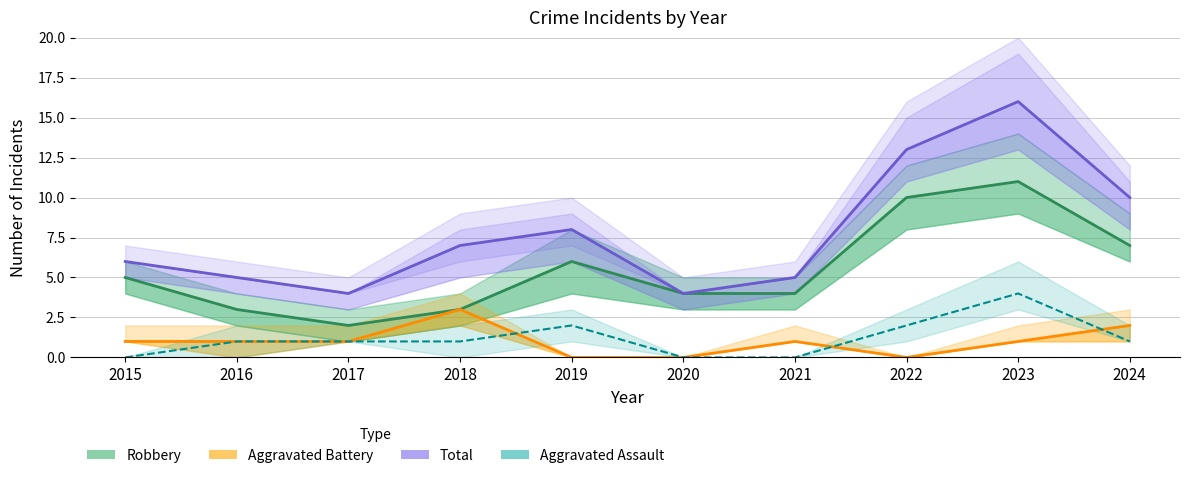

Reading left to right, what are all the values shown in this chart?

Robbery: 2015=5	2016=3	2017=2	2018=3	2019=6	2020=4	2021=4	2022=10	2023=11	2024=7
Aggravated Battery: 2015=1	2016=1	2017=1	2018=3	2019=0	2020=0	2021=1	2022=0	2023=1	2024=2
Total: 2015=6	2016=5	2017=4	2018=7	2019=8	2020=4	2021=5	2022=13	2023=16	2024=10
Aggravated Assault: 2015=0	2016=1	2017=1	2018=1	2019=2	2020=0	2021=0	2022=2	2023=4	2024=1